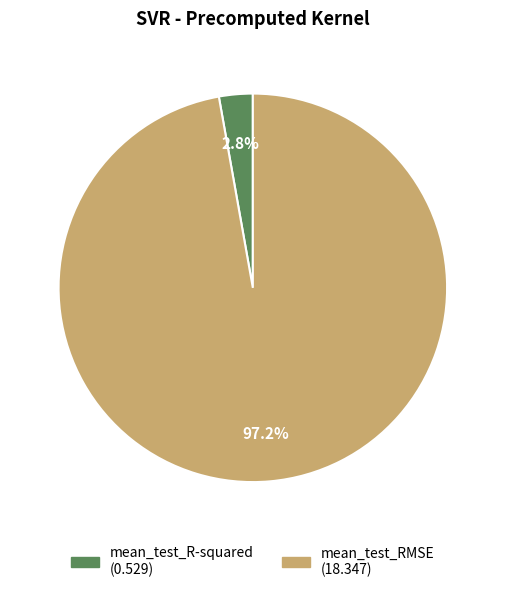

What percentage is NOT represented by mean_test_R-squared?

97.2%